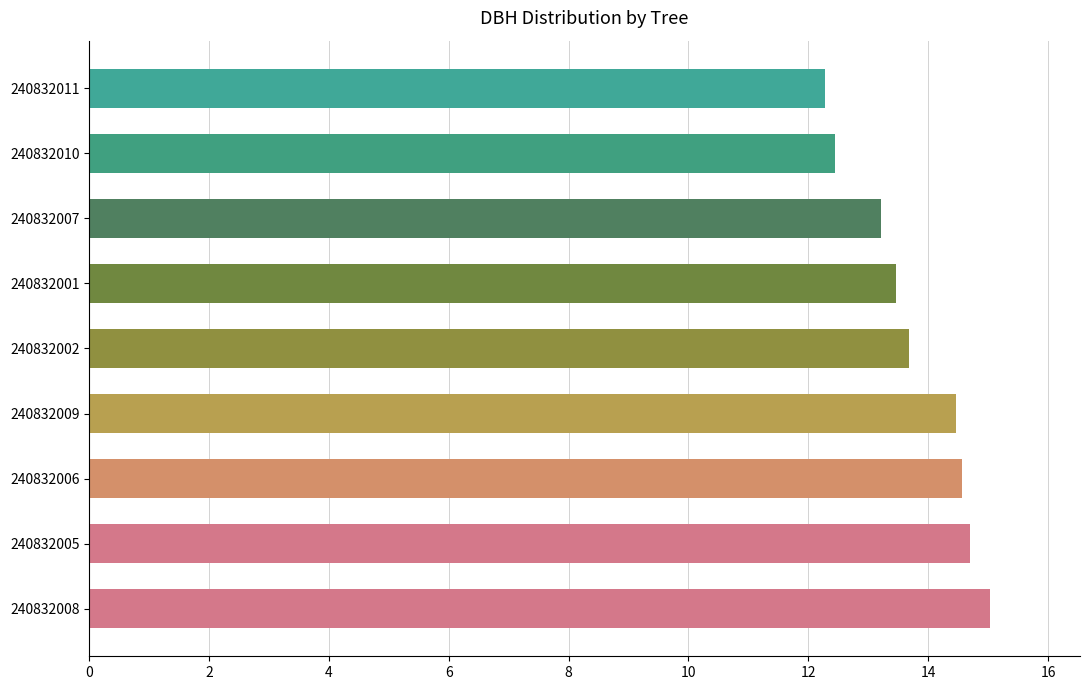

What is the average value?

13.8